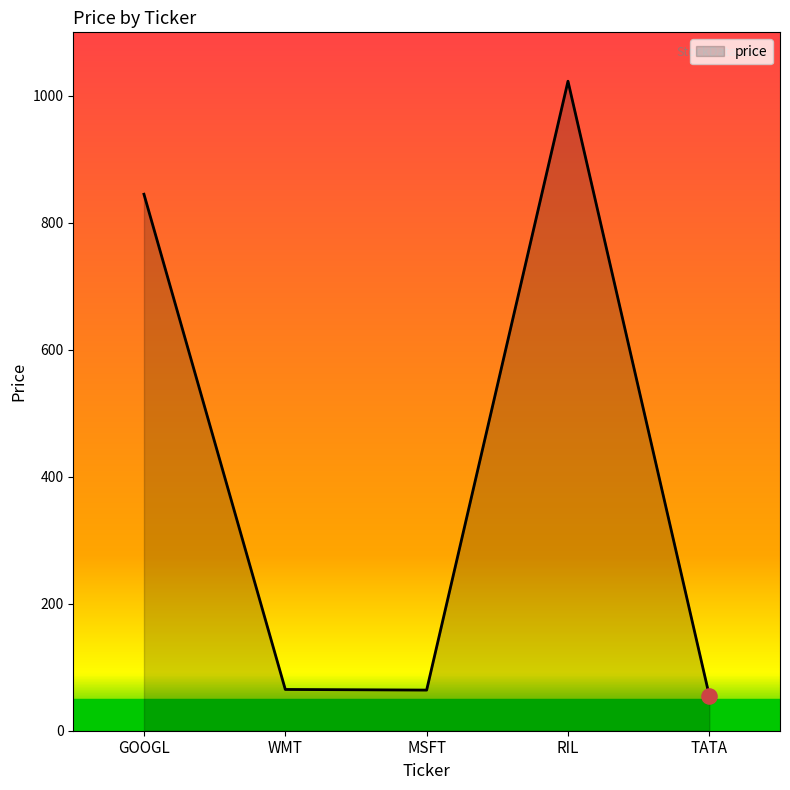

What is the ratio of the value at GOOGL to the value at RIL?

0.8